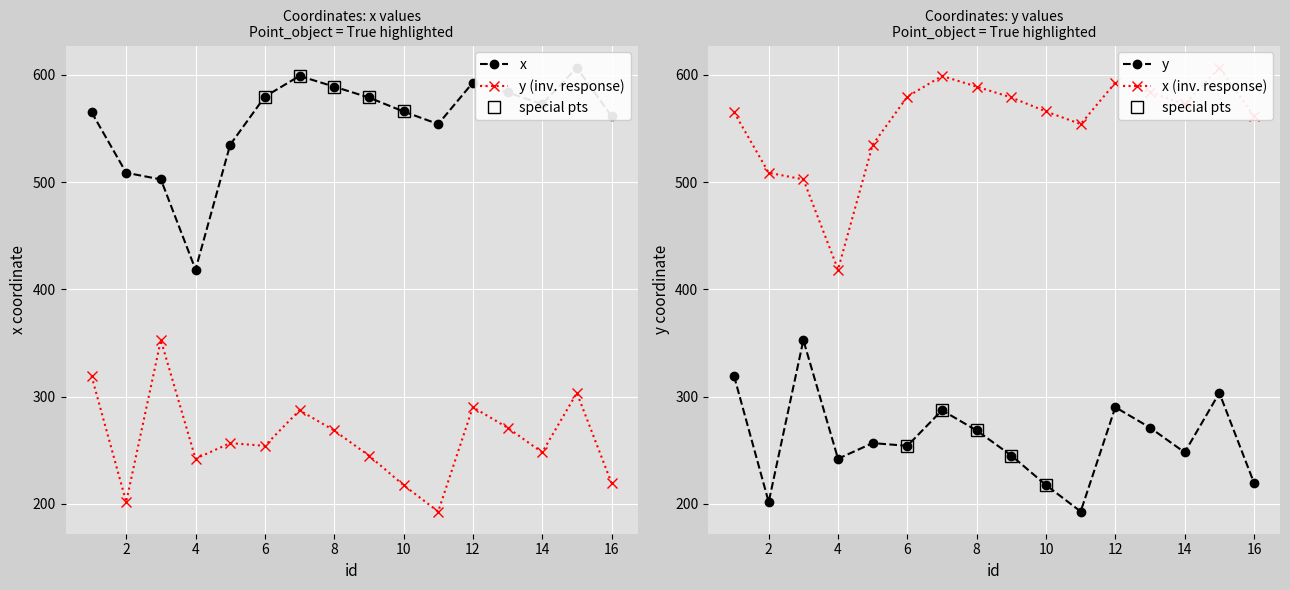

What is the greatest value displayed?

606.8